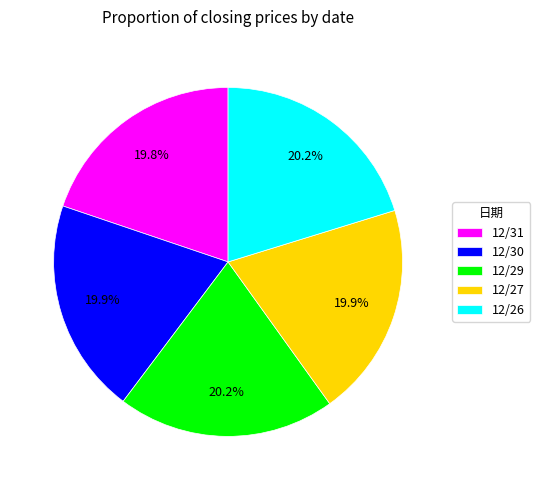

Combined, do 12/29 and 12/26 account for over 50%?

No